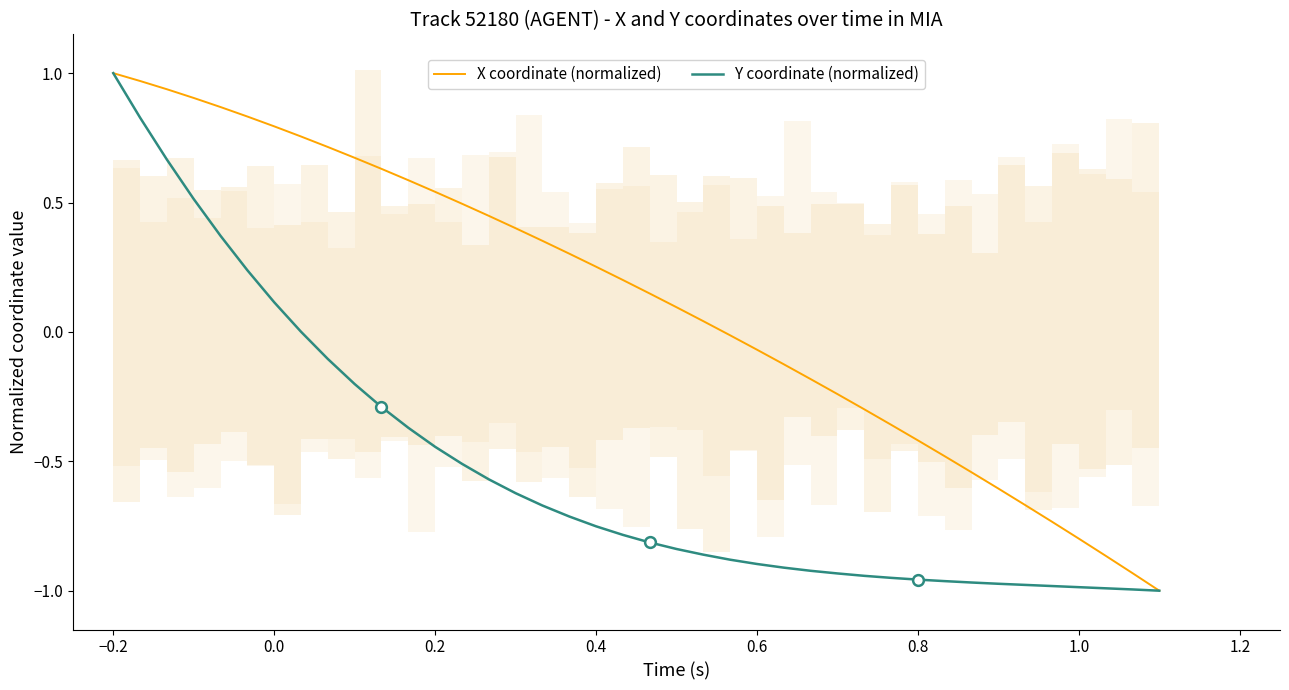

Which series contains the lowest Y value?

X coordinate (normalized)